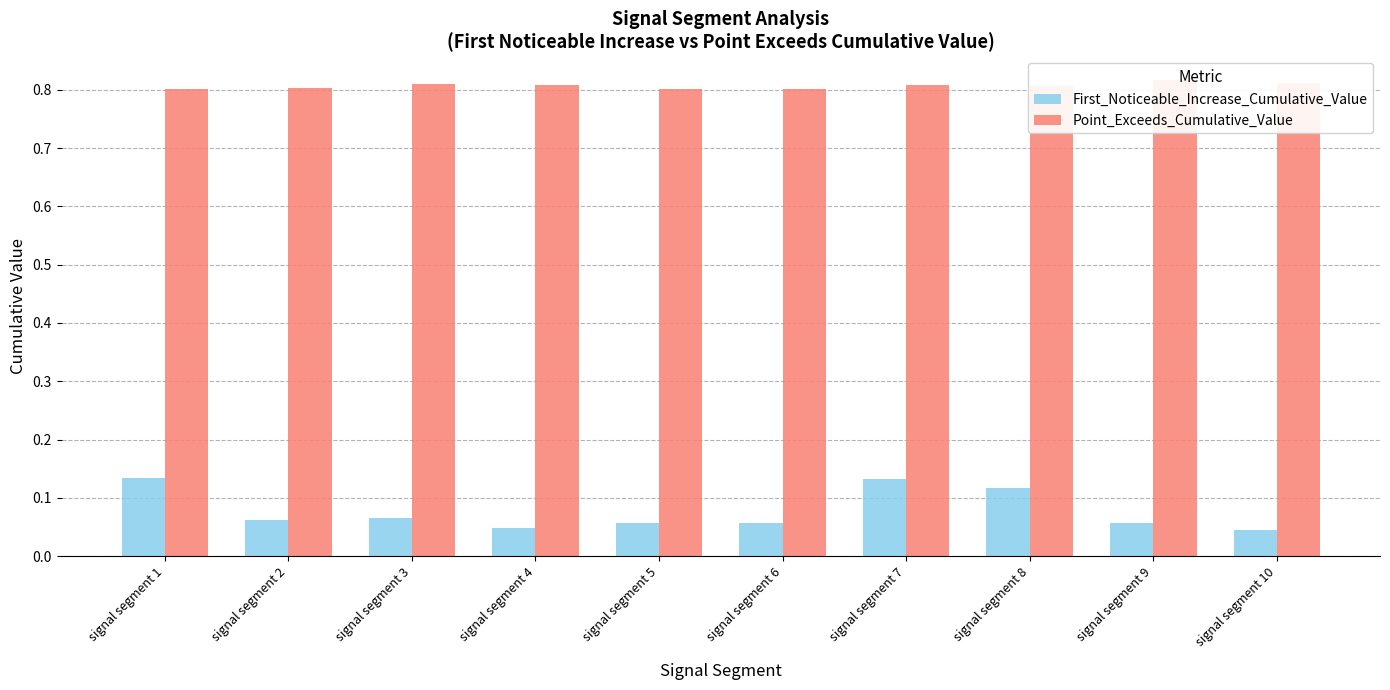

Reading left to right, extract all data points from this chart.

First_Noticeable_Increase_Cumulative_Value: signal segment 1=0.1	signal segment 2=0.1	signal segment 3=0.1	signal segment 4=0.0	signal segment 5=0.1	signal segment 6=0.1	signal segment 7=0.1	signal segment 8=0.1	signal segment 9=0.1	signal segment 10=0.0
Point_Exceeds_Cumulative_Value: signal segment 1=0.8	signal segment 2=0.8	signal segment 3=0.8	signal segment 4=0.8	signal segment 5=0.8	signal segment 6=0.8	signal segment 7=0.8	signal segment 8=0.8	signal segment 9=0.8	signal segment 10=0.8